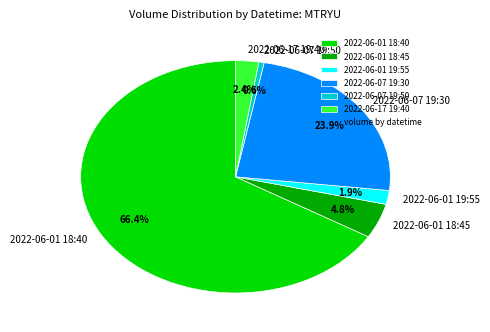

To the nearest percent, what percentage of the pie is 2022-06-01 18:40?

66%